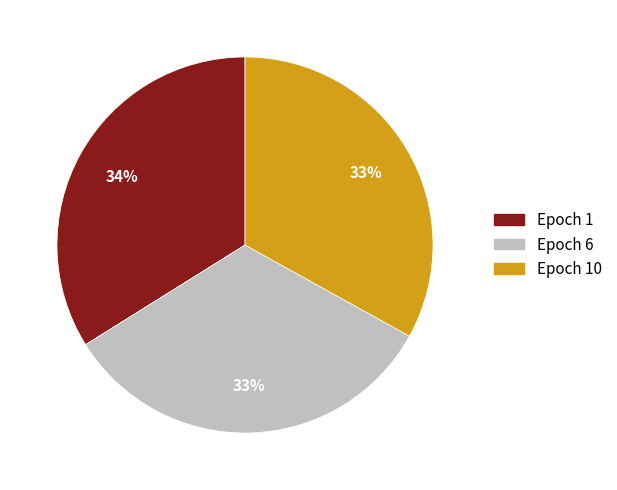

To the nearest percent, what is the average slice percentage?

33%